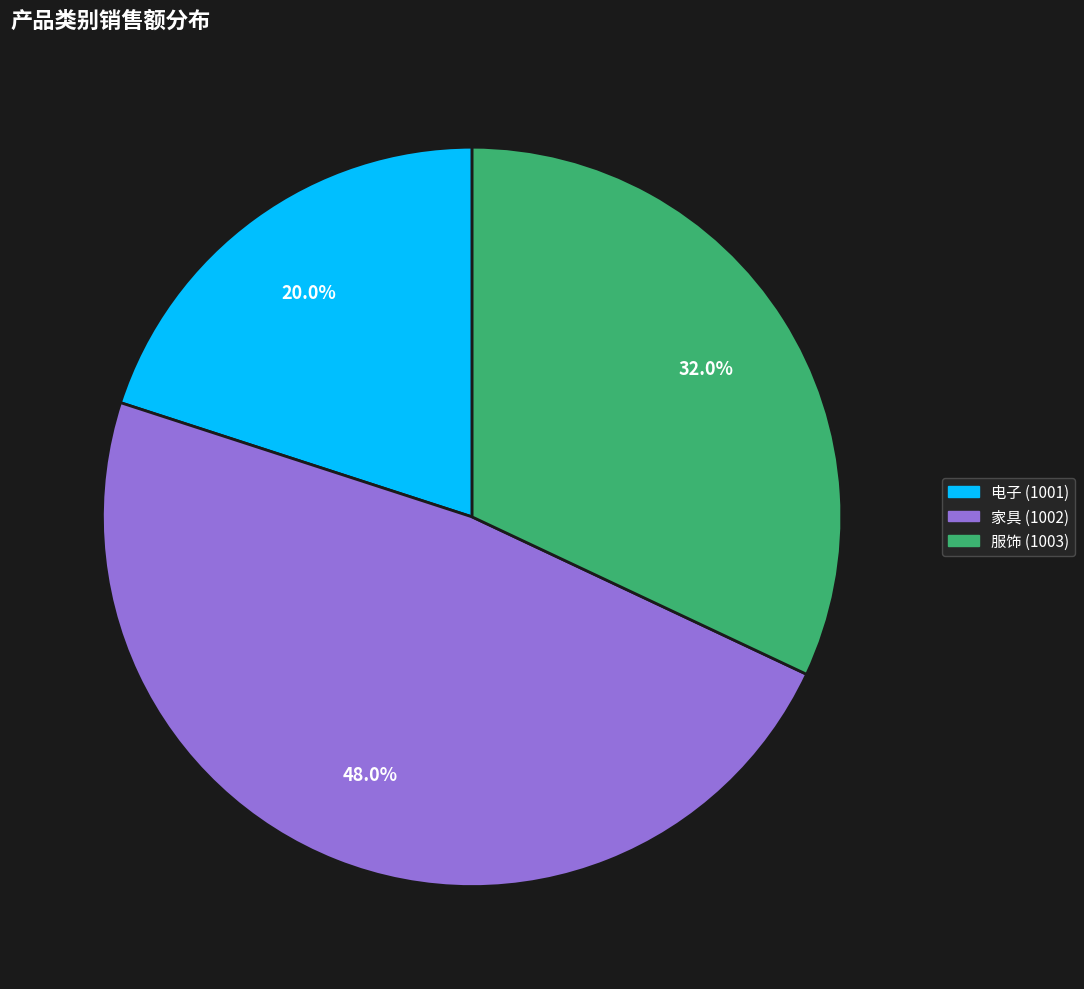

Is 服饰 (1003) the majority of the pie?

No